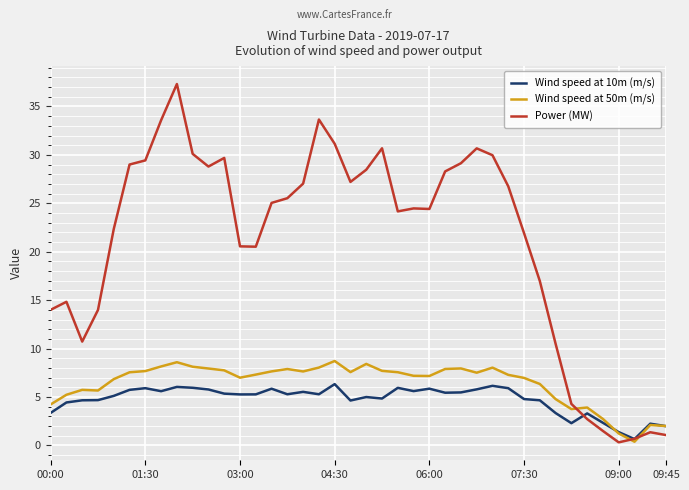

What is the maximum value for Wind speed at 50m (m/s)?

8.7